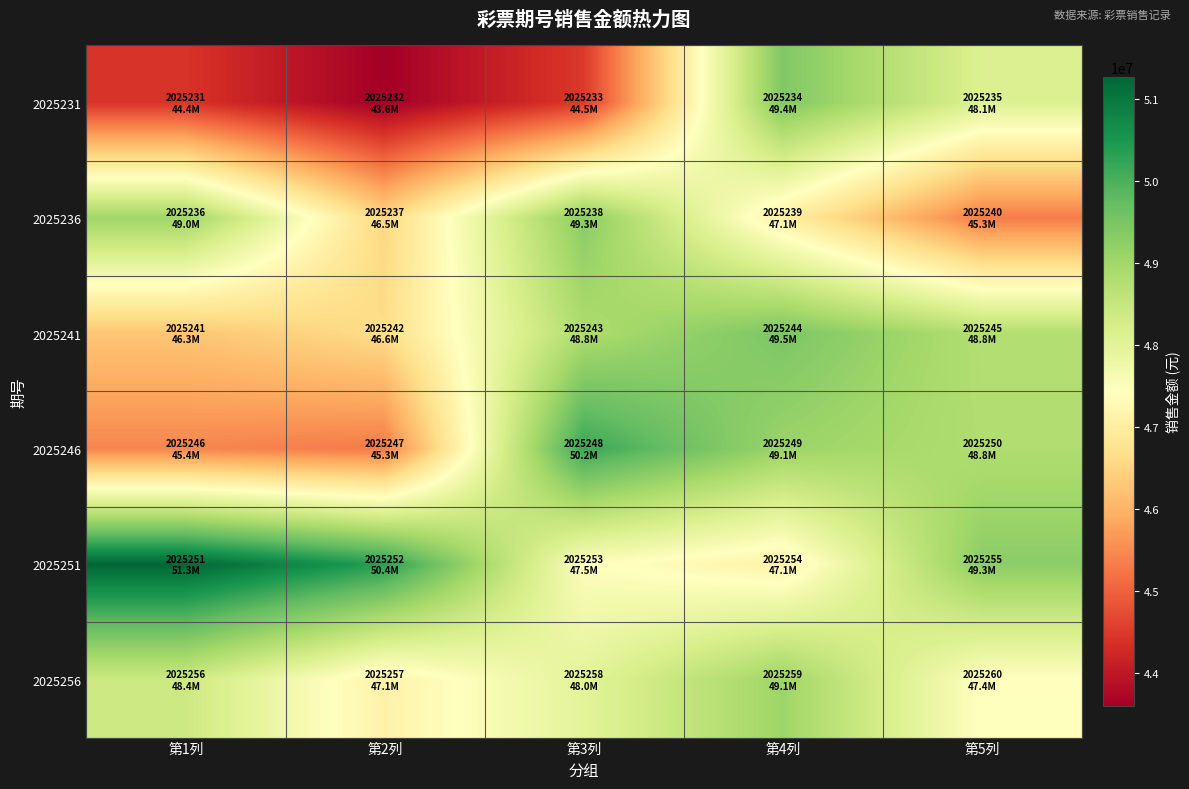

Reading left to right, transcribe all the data shown in this chart.

2025231: 第1列=44427866	第2列=43602432	第3列=44490830	第4列=49421578	第5列=48122758
2025236: 第1列=49042666	第2列=46539938	第3列=49300366	第4列=47066392	第5列=45322670
2025241: 第1列=46270890	第2列=46643606	第3列=48843454	第4列=49480134	第5列=48764836
2025246: 第1列=45439308	第2列=45302228	第3列=50192296	第4列=49076528	第5列=48812890
2025251: 第1列=51272102	第2列=50362160	第3列=47495116	第4列=47108894	第5列=49276868
2025256: 第1列=48387158	第2列=47119326	第3列=47985370	第4列=49061130	第5列=47424702